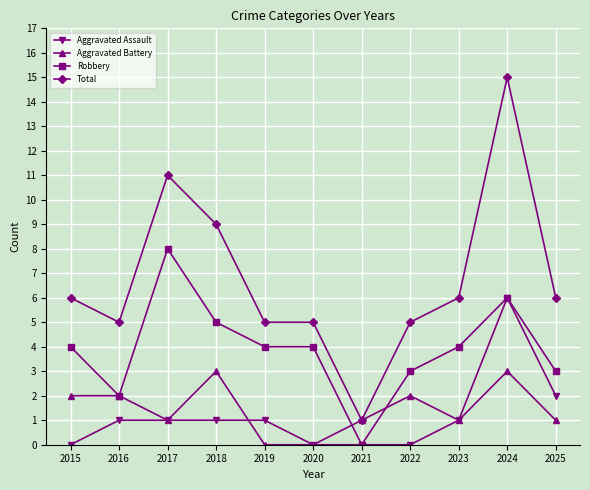

At 2025, list the series in order from largest to smallest.

Total, Robbery, Aggravated Assault, Aggravated Battery